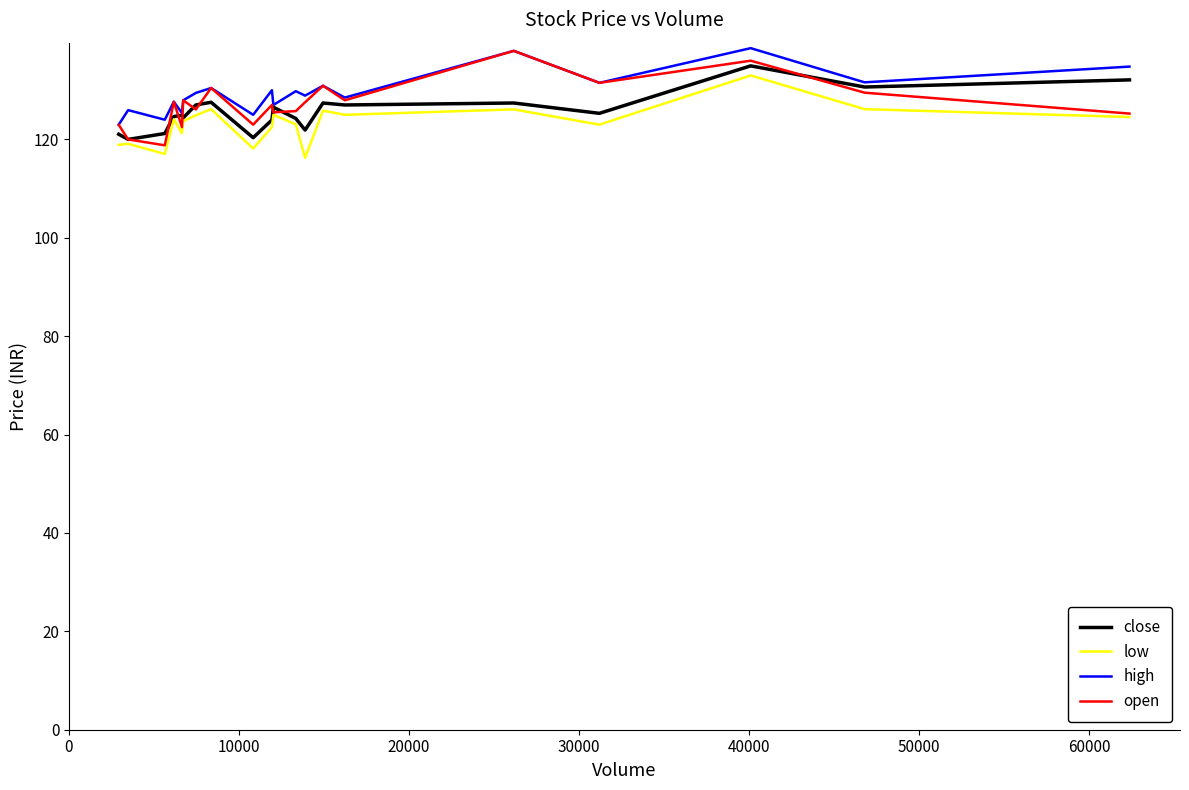

What is the average value of the low series?

123.2